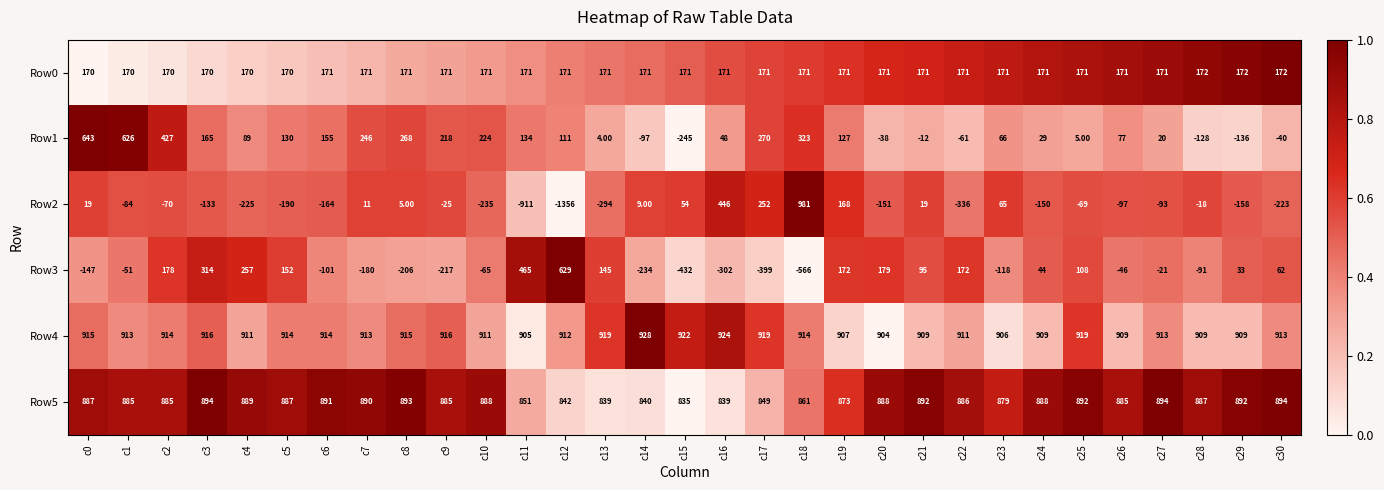

List the series in order of their peak value, lowest first.

Row0, Row3, Row1, Row5, Row4, Row2